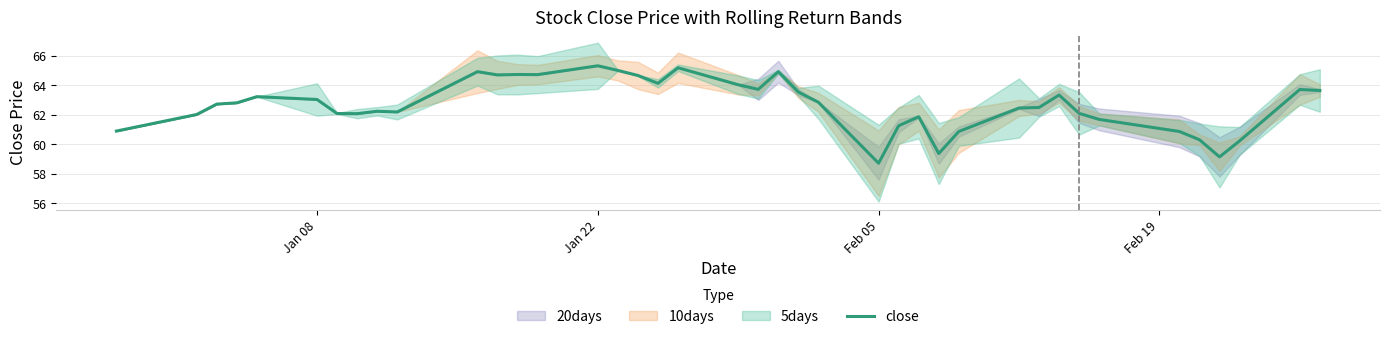

True or false: close has a value of 25.8 at Jan 08.

False